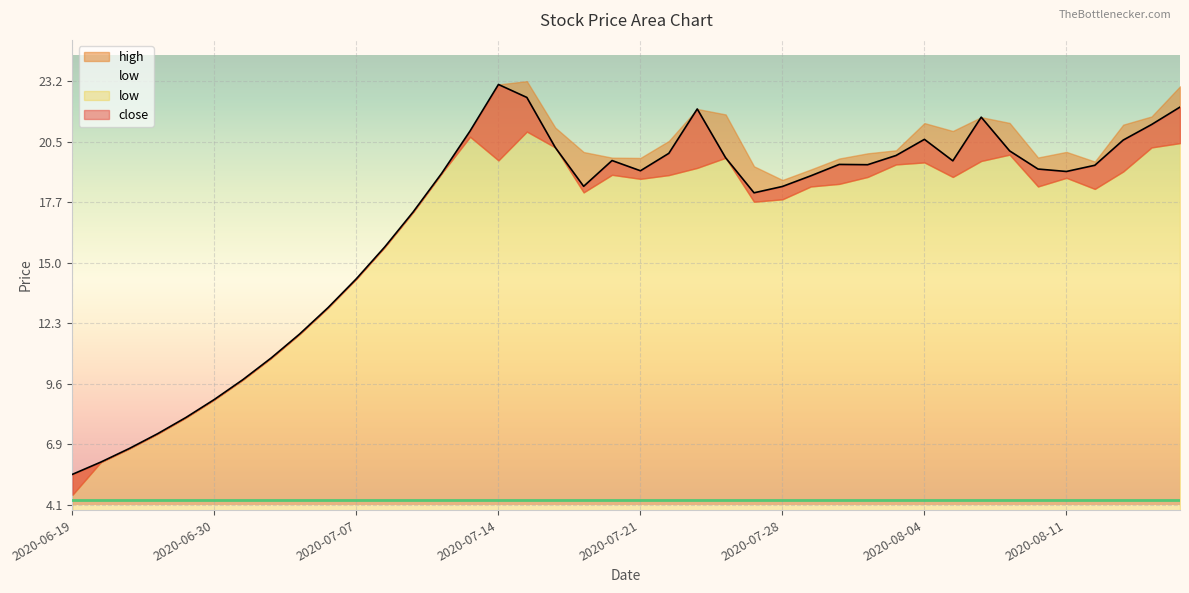

At how many categories does at least one series exceed 21?

11